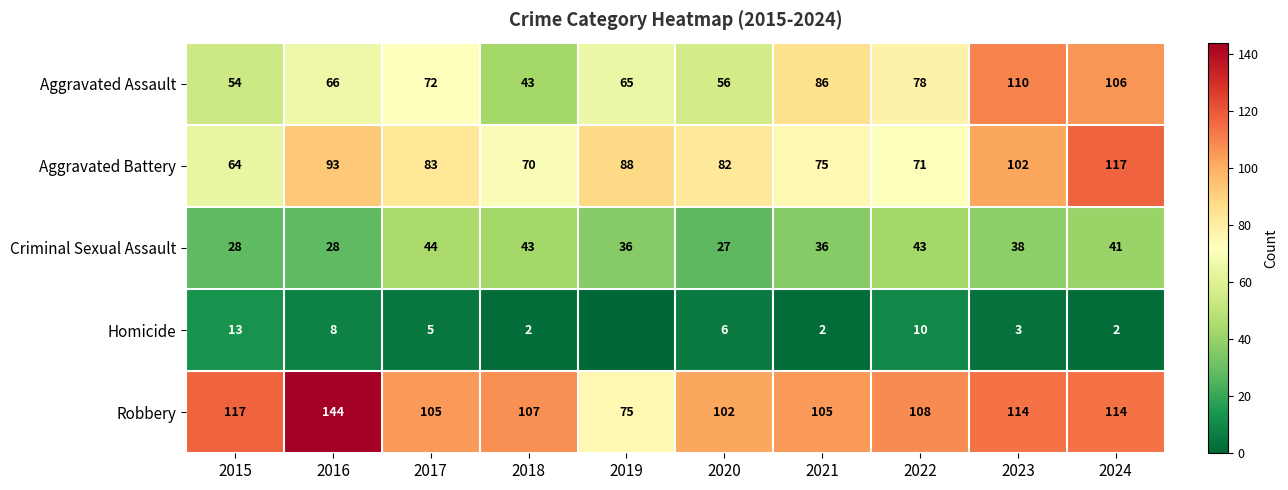

At how many categories does at least one series exceed 62?

10